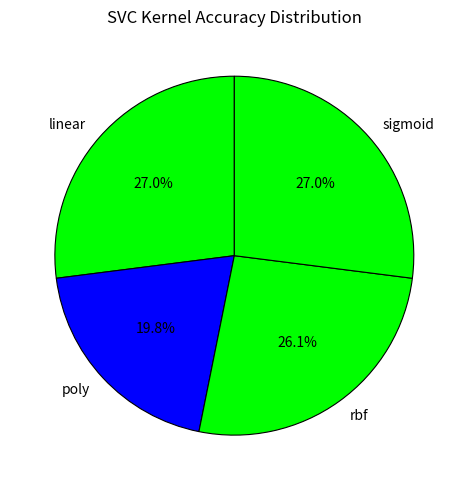

What percentage is the sigmoid slice, to the nearest percent?

27%